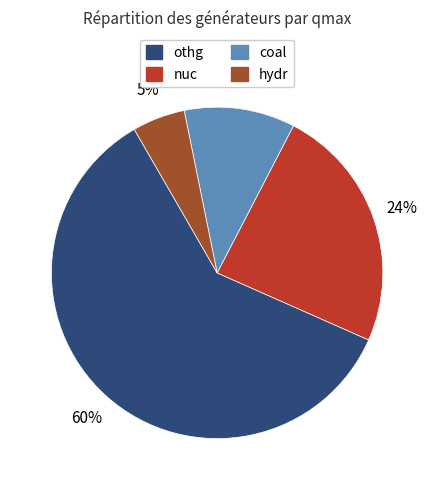

To the nearest percent, what is the difference between the largest and smallest slice percentages?

55%